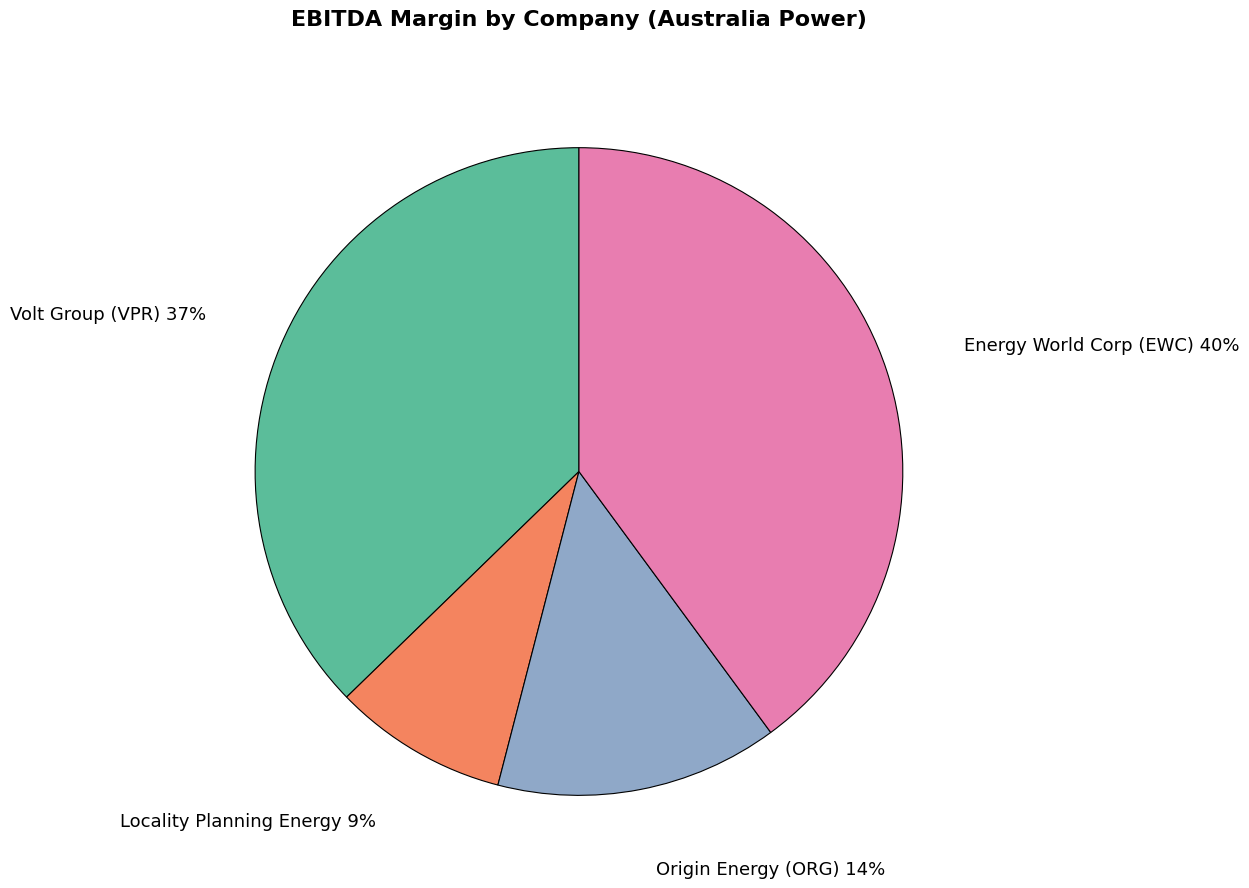

Is there any slice that represents more than half of the pie?

No